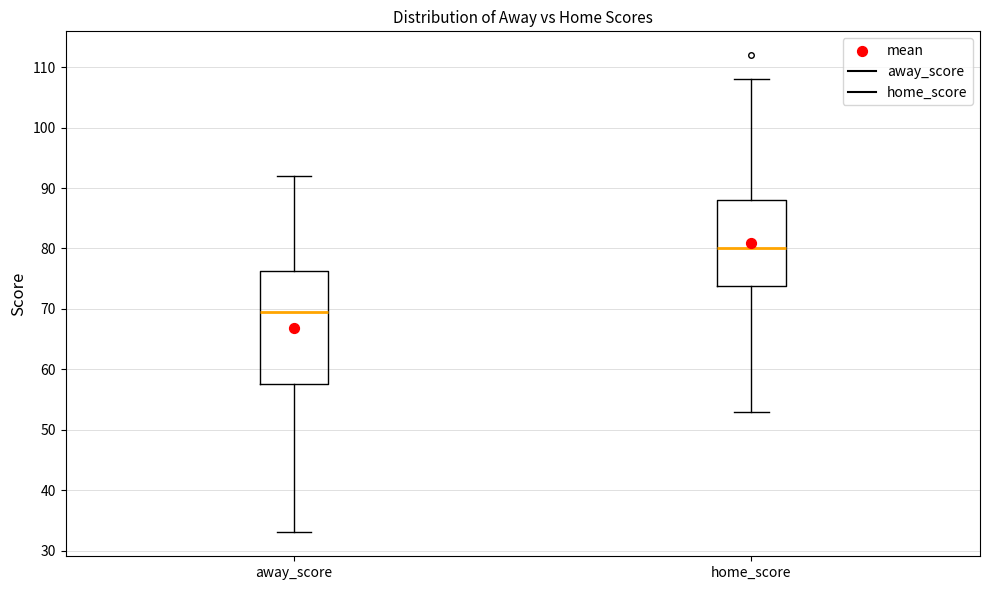

Which box's median line is the highest?

home_score